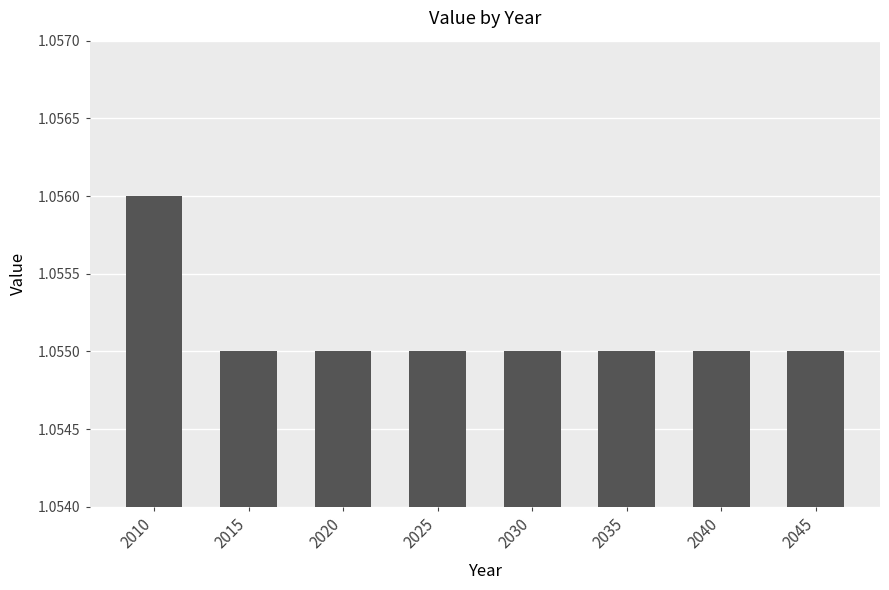

How many bars are there in total?

8